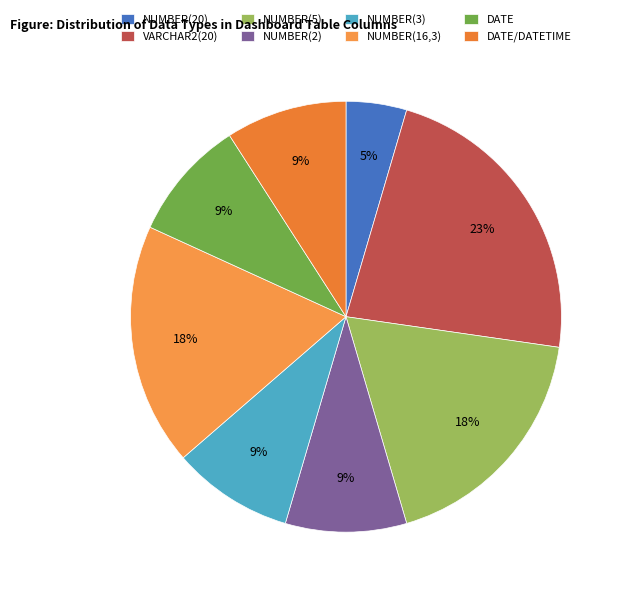

To the nearest percent, what is the difference between the largest and smallest slice percentages?

18%